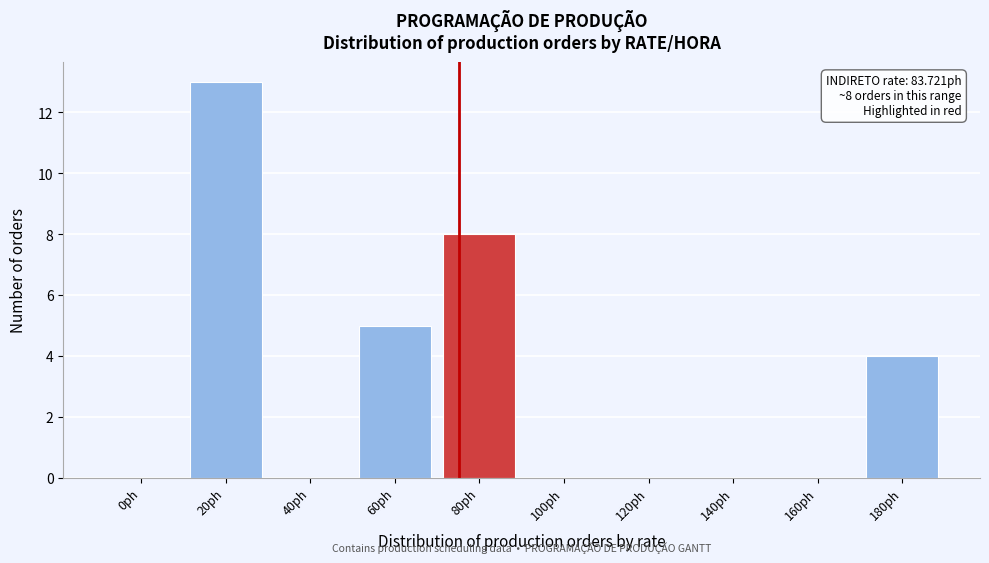

Reading left to right, what are all the values shown in this chart?

0ph=0	20ph=13	40ph=0	60ph=5	80ph=8	100ph=0	120ph=0	140ph=0	160ph=0	180ph=4